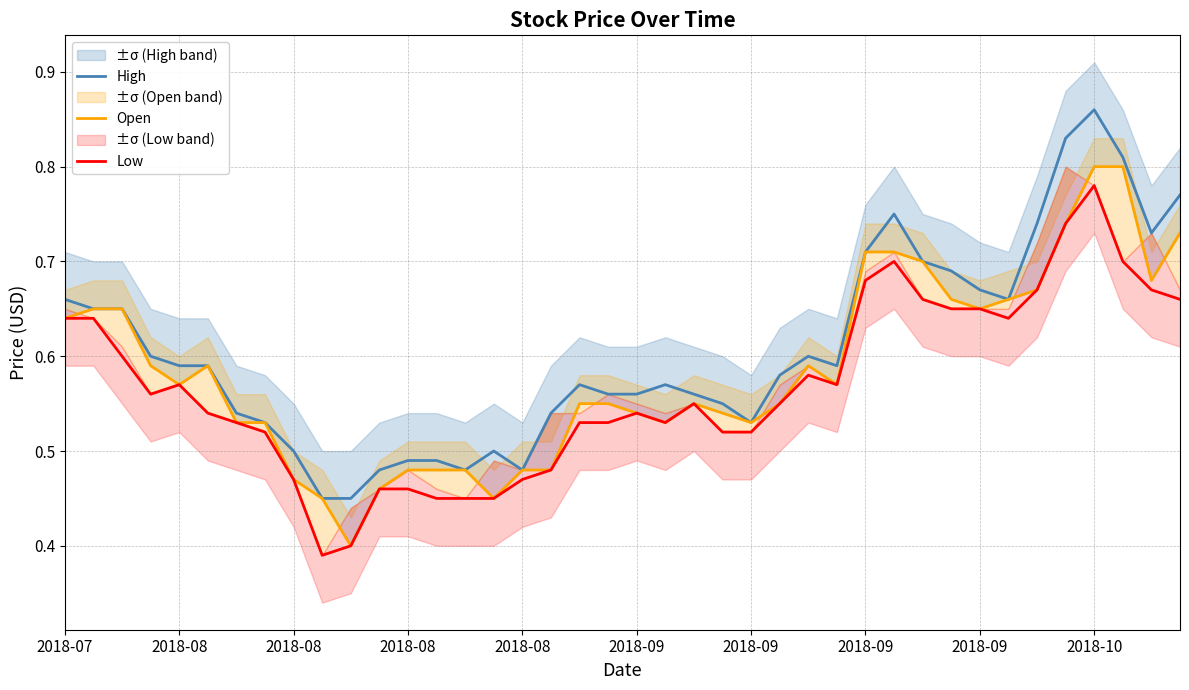

Which series has the largest total across all categories?

High